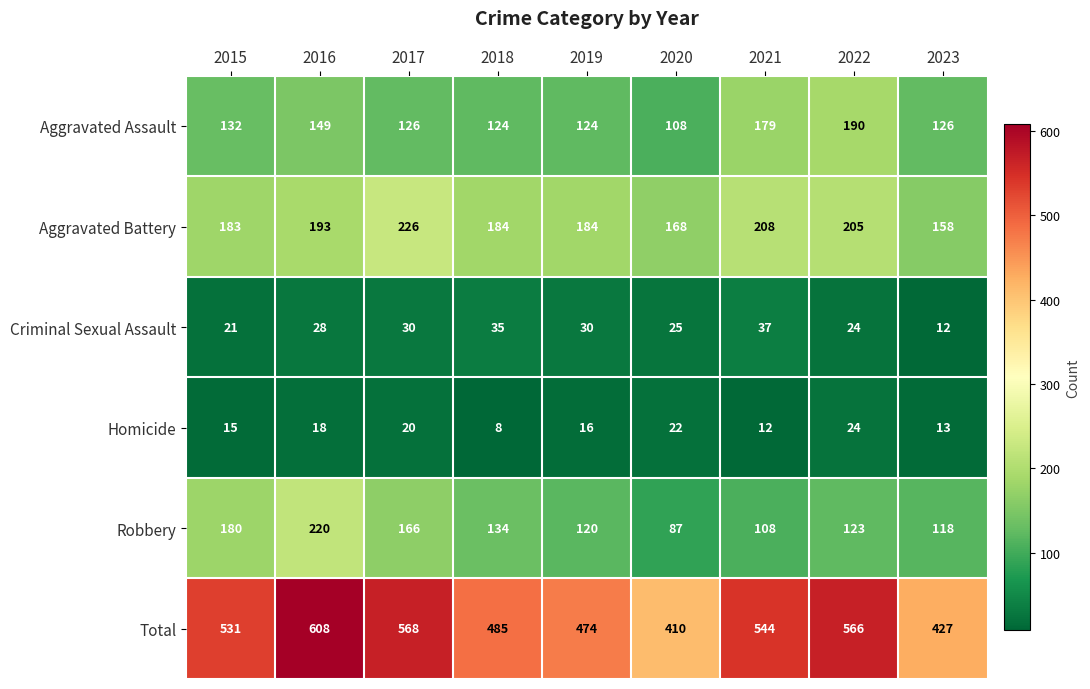

The Aggravated Battery series shows 285 at 2016. True or false?

False